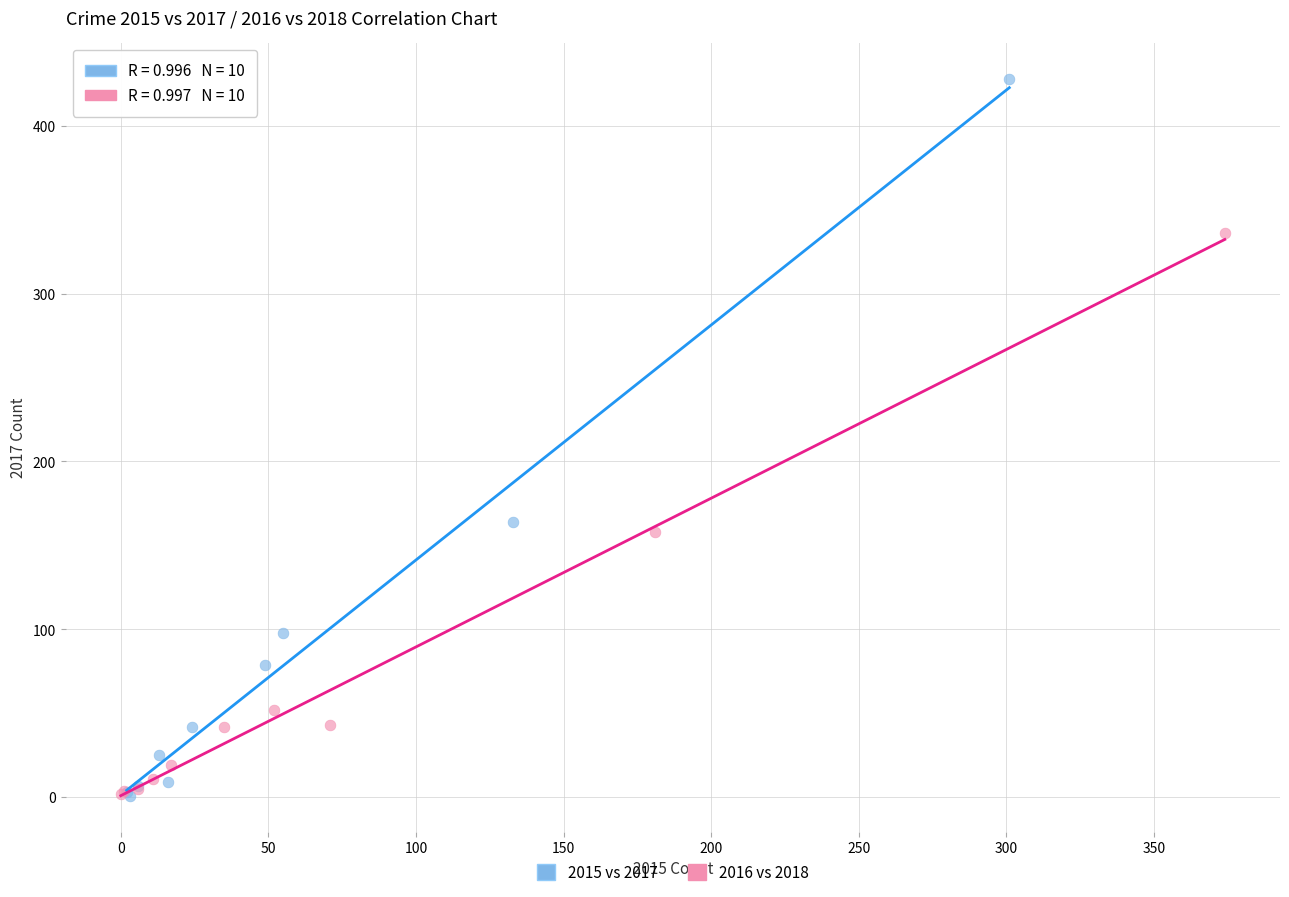

Which series reaches the maximum Y coordinate?

2015 vs 2017